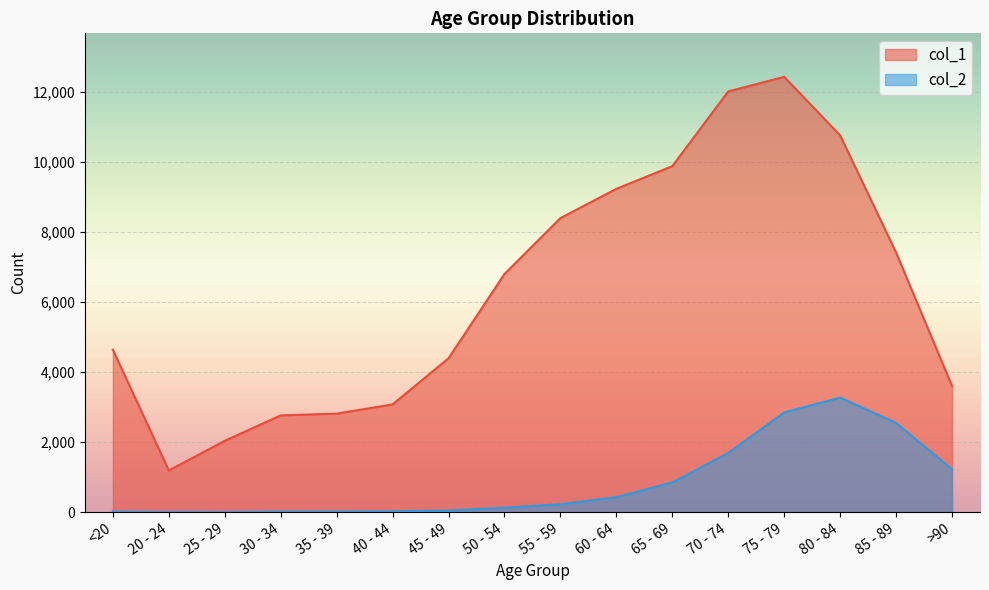

How many data points does each series have?

16